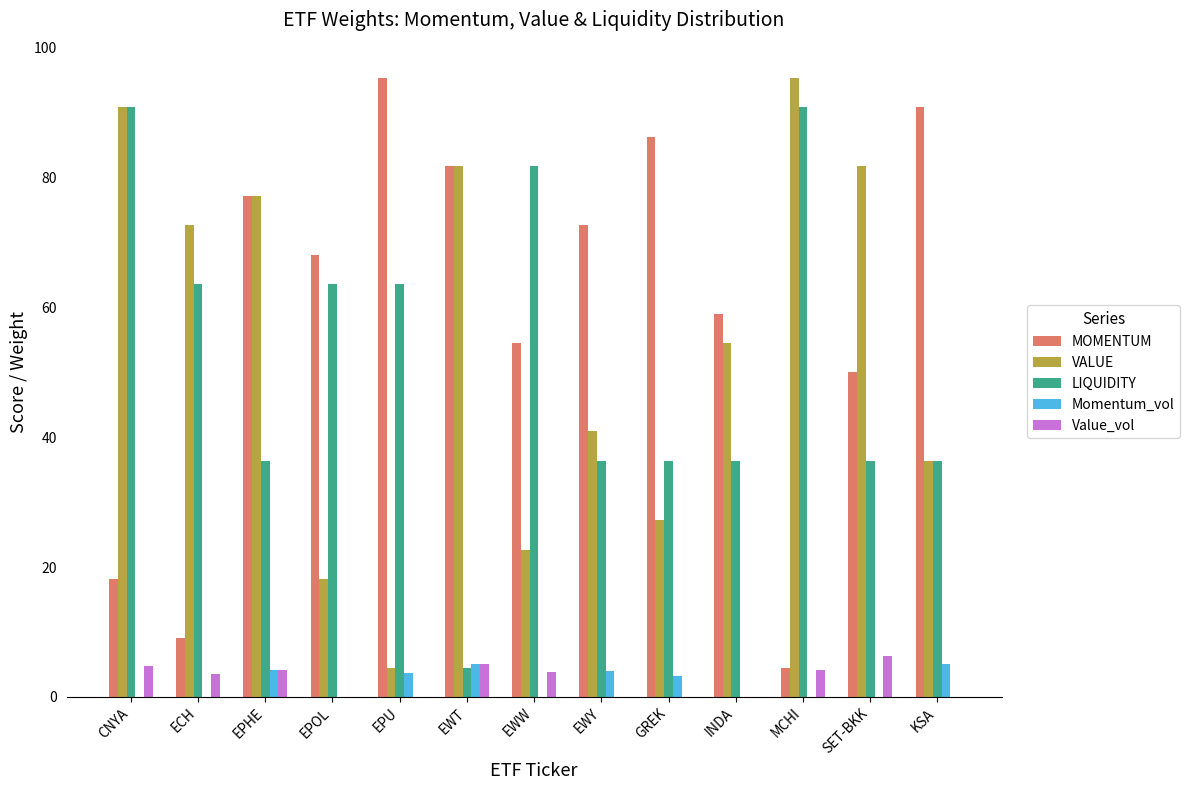

What value does the MOMENTUM series have at GREK?

86.3